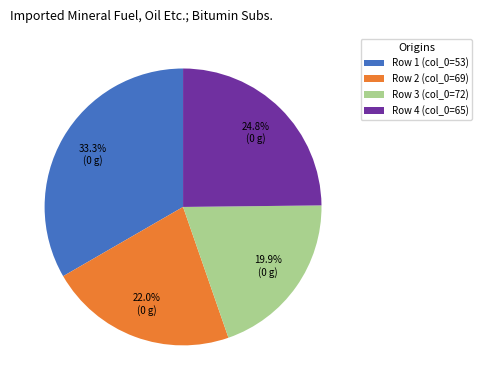

How many segments does this pie chart have?

4